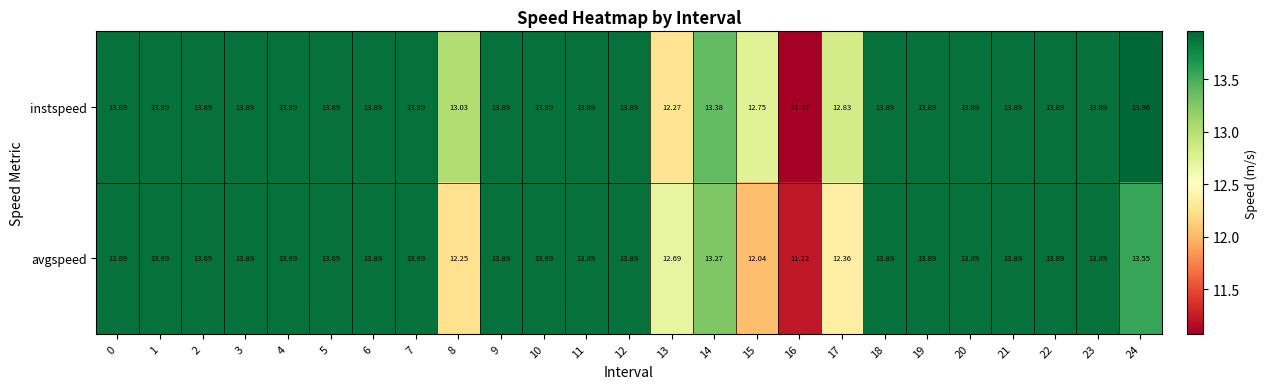

Which series has the largest total across all categories?

instspeed